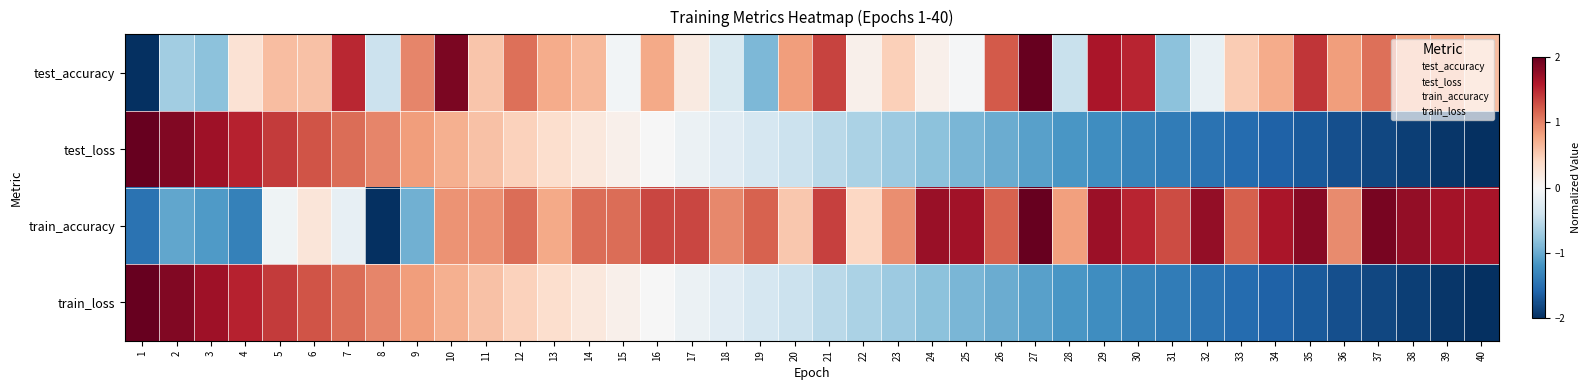

Reading left to right, list all the values displayed in this chart.

test_accuracy: 1=-2.0	2=-0.7	3=-0.8	4=0.3	5=0.6	6=0.6	7=1.5	8=-0.4	9=1.0	10=1.9	11=0.6	12=1.1	13=0.7	14=0.7	15=-0.1	16=0.8	17=0.2	18=-0.3	19=-0.9	20=0.8	21=1.3	22=0.1	23=0.5	24=0.1	25=-0.0	26=1.2	27=2.0	28=-0.4	29=1.6	30=1.5	31=-0.8	32=-0.1	33=0.5	34=0.7	35=1.4	36=0.8	37=1.1	38=0.8	39=0.8	40=0.6
test_loss: 1=2.0	2=1.8	3=1.7	4=1.5	5=1.4	6=1.3	7=1.1	8=1.0	9=0.8	10=0.7	11=0.6	12=0.5	13=0.3	14=0.2	15=0.1	16=-0.0	17=-0.1	18=-0.2	19=-0.3	20=-0.4	21=-0.5	22=-0.6	23=-0.7	24=-0.8	25=-0.9	26=-1.0	27=-1.1	28=-1.2	29=-1.2	30=-1.3	31=-1.4	32=-1.5	33=-1.5	34=-1.6	35=-1.7	36=-1.8	37=-1.8	38=-1.9	39=-1.9	40=-2.0
train_accuracy: 1=-1.5	2=-1.0	3=-1.1	4=-1.4	5=-0.1	6=0.2	7=-0.2	8=-2.0	9=-1.0	10=0.9	11=0.9	12=1.1	13=0.8	14=1.1	15=1.1	16=1.3	17=1.3	18=1.0	19=1.2	20=0.5	21=1.4	22=0.4	23=0.9	24=1.7	25=1.7	26=1.2	27=2.0	28=0.8	29=1.7	30=1.5	31=1.3	32=1.8	33=1.2	34=1.6	35=1.8	36=0.9	37=1.9	38=1.8	39=1.7	40=1.7
train_loss: 1=2.0	2=1.8	3=1.7	4=1.5	5=1.4	6=1.3	7=1.1	8=1.0	9=0.8	10=0.7	11=0.6	12=0.5	13=0.3	14=0.2	15=0.1	16=-0.0	17=-0.1	18=-0.2	19=-0.3	20=-0.4	21=-0.5	22=-0.6	23=-0.7	24=-0.8	25=-0.9	26=-1.0	27=-1.1	28=-1.2	29=-1.2	30=-1.3	31=-1.4	32=-1.5	33=-1.5	34=-1.6	35=-1.7	36=-1.8	37=-1.8	38=-1.9	39=-1.9	40=-2.0